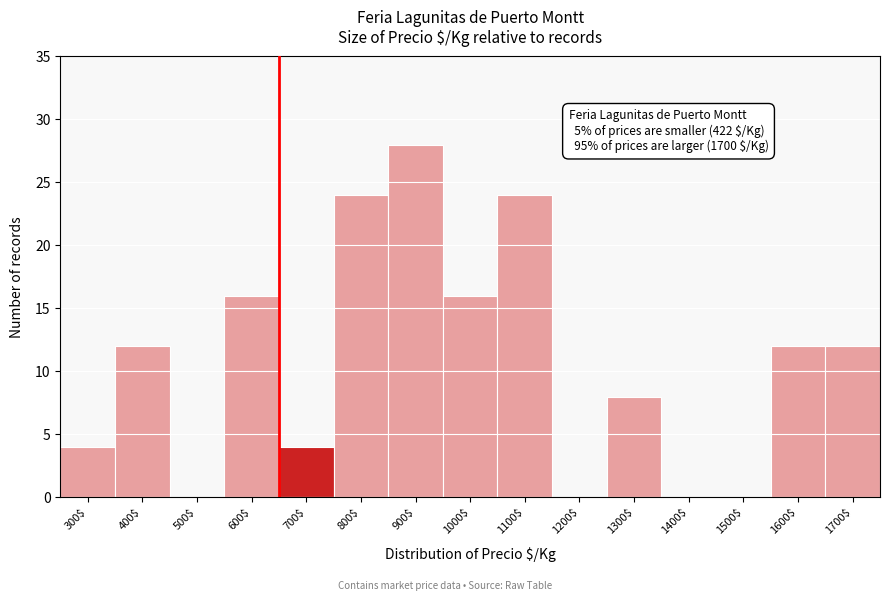

At which category does the chart reach its peak across all series?

900$